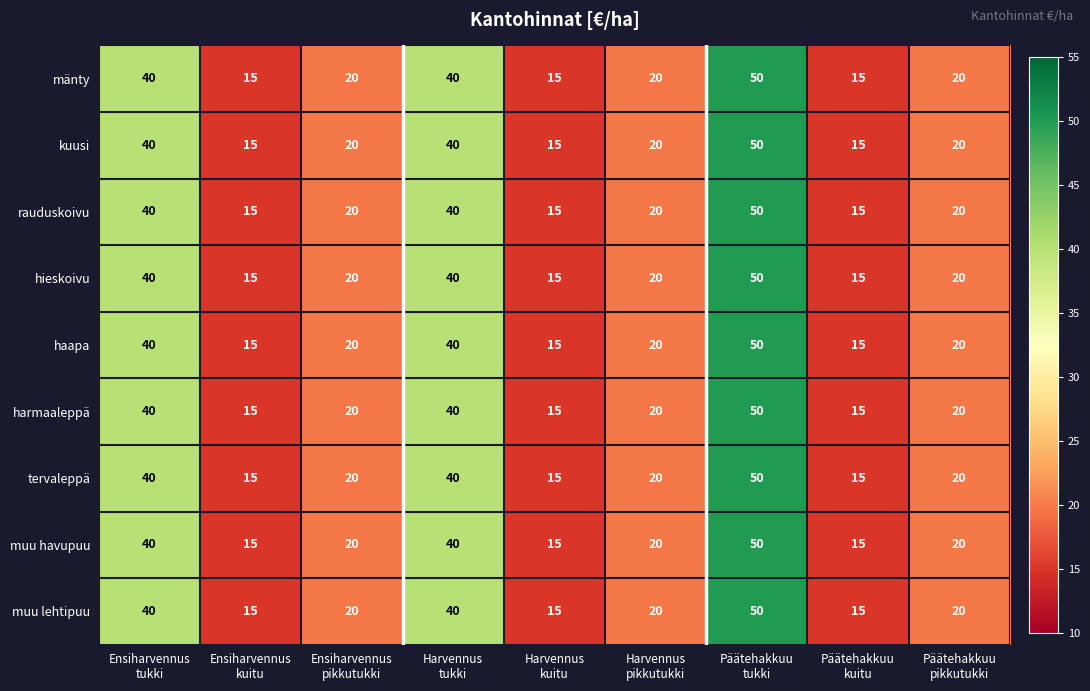

Count the haapa values in the range 15 to 40.

8